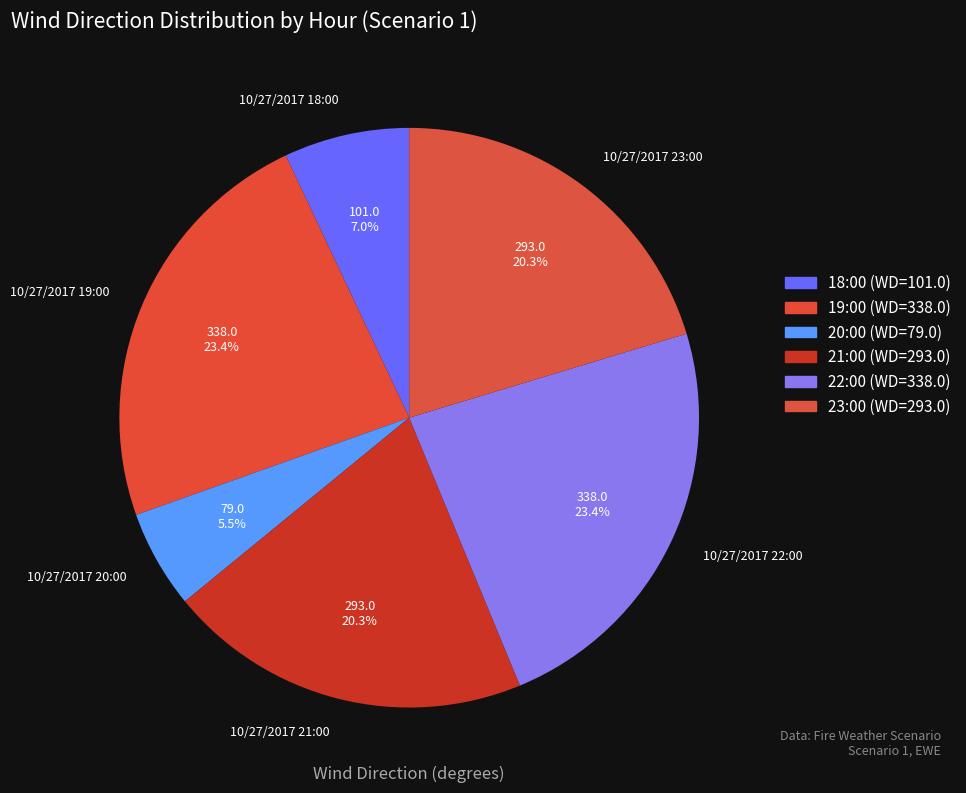

Do 10/27/2017 19:00 and 10/27/2017 23:00 together represent more than half of the pie?

No